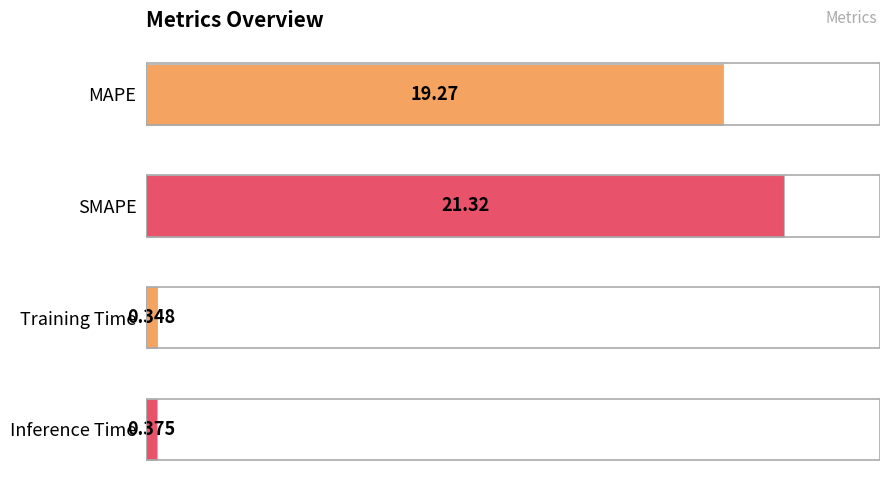

Are the bars grouped side by side (vs. stacked)?

No